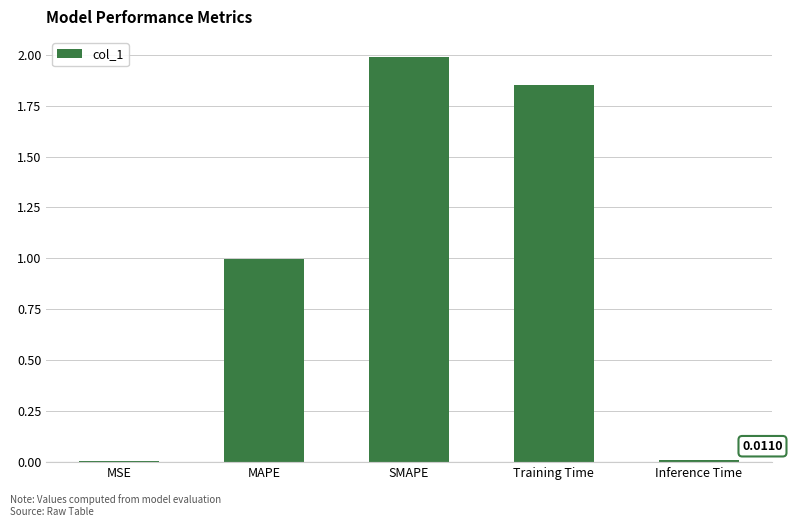

What is the sum of all values?

4.9